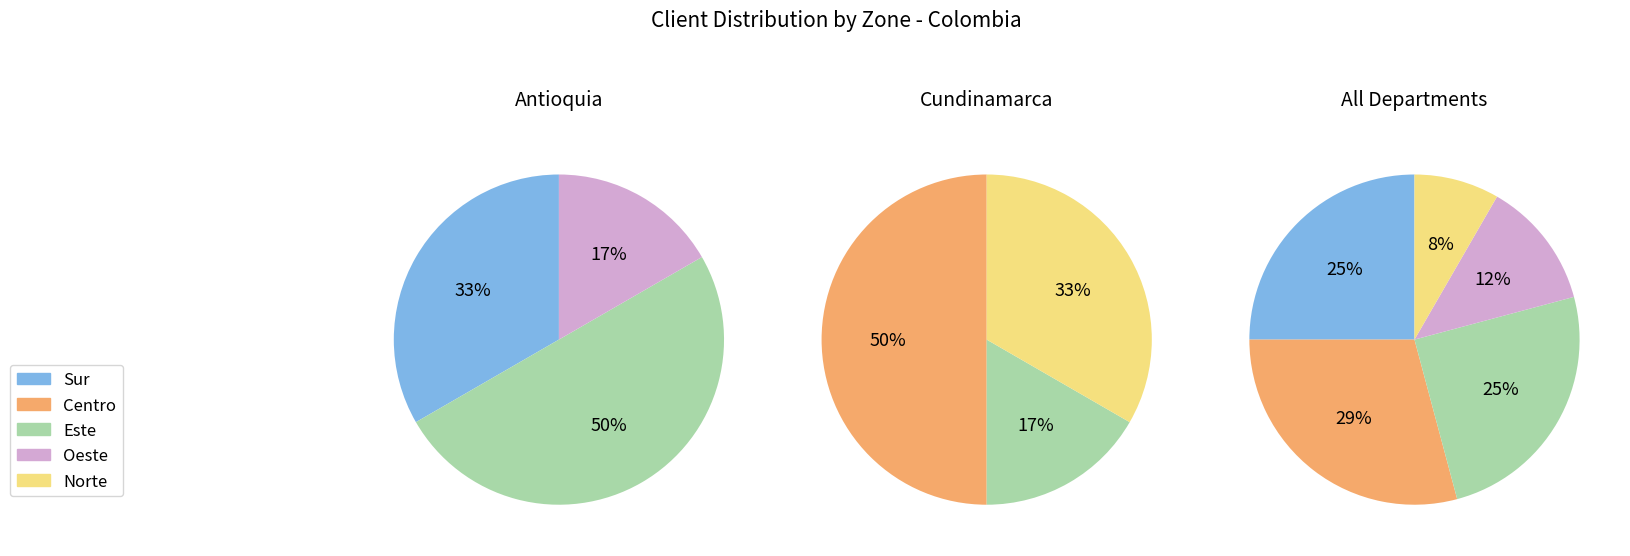

What is the change in value from Centro to Este?

-1